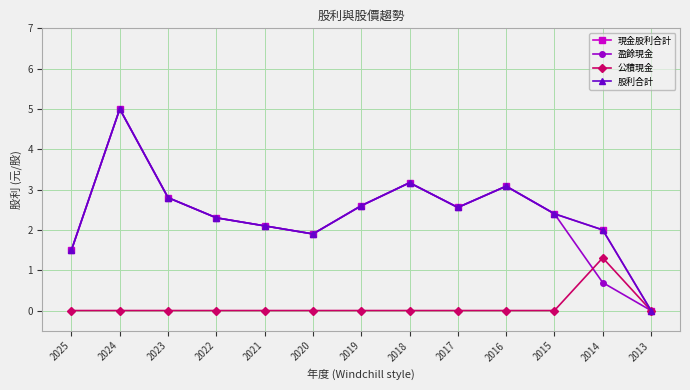

How many interior local peaks does the 現金股利合計 series have?

3